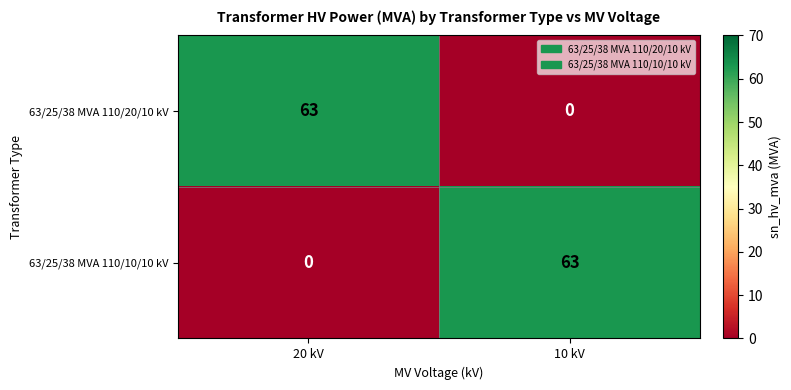

What is the difference between the highest and lowest values at 20 kV?

63